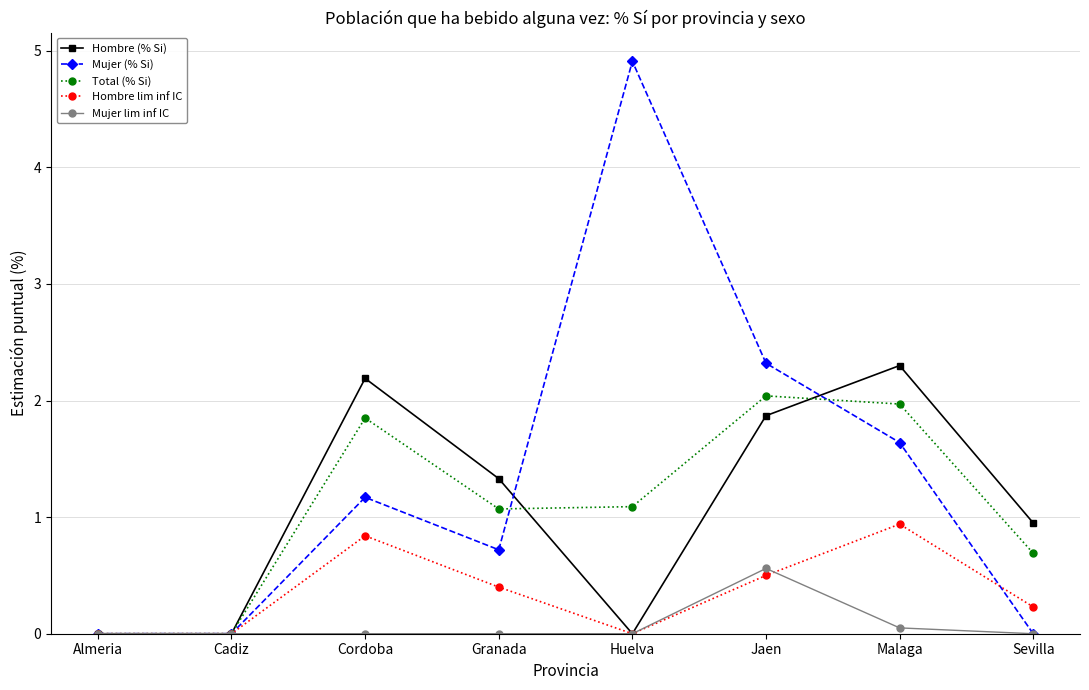

What position from the left is Almeria?

1